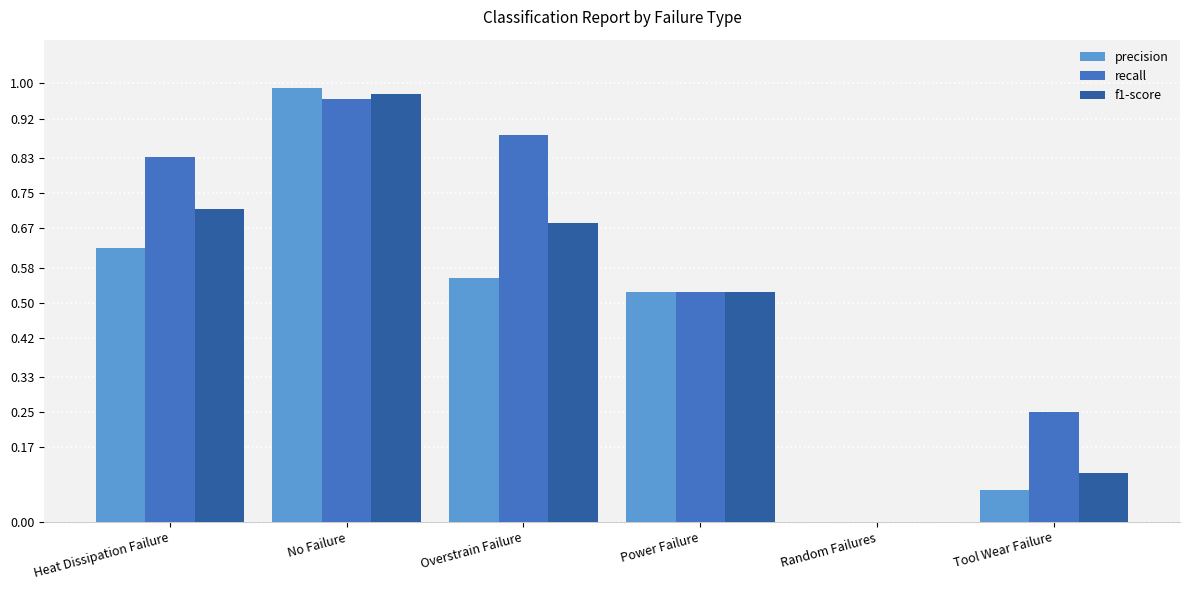

The value of f1-score at No Failure is 1.4. True or false?

False